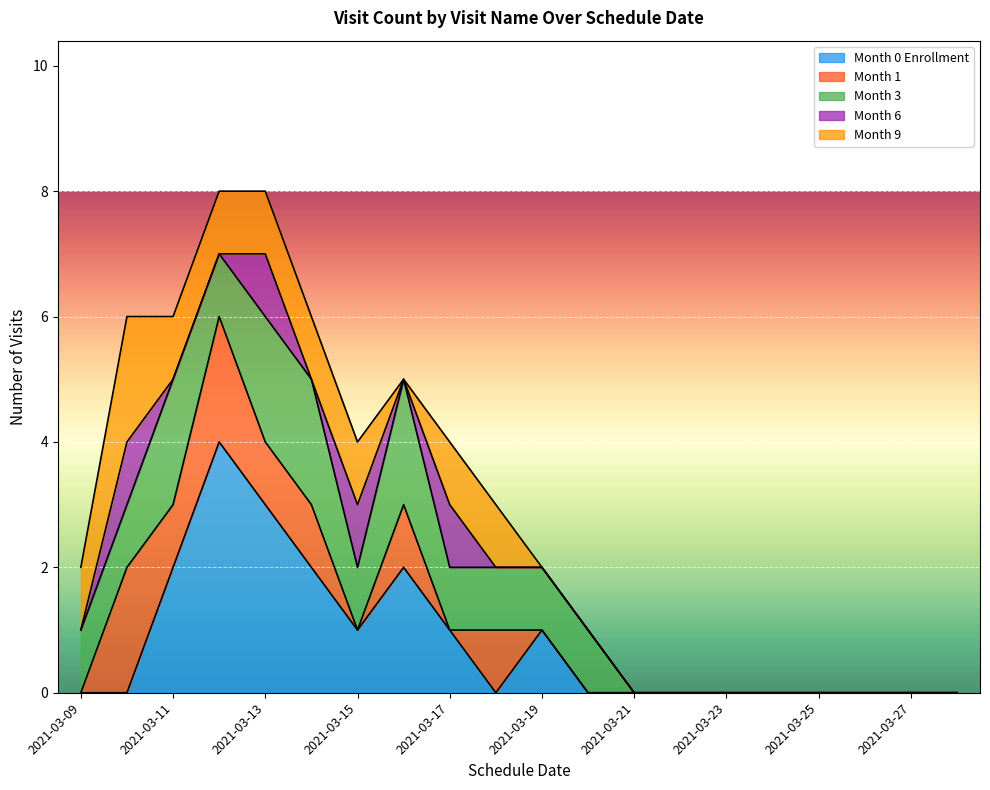

Is it true that Month 3 equals 1 at 2021-03-19?

True